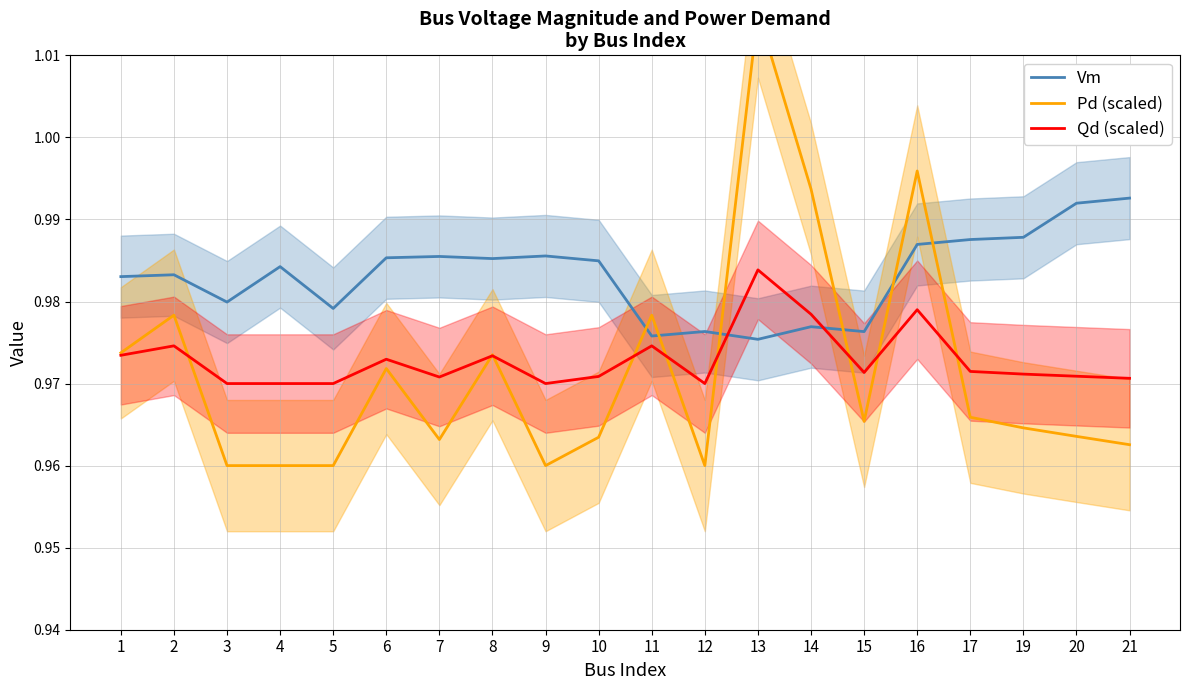

How many intersections are there between Pd (scaled) and Vm?

6